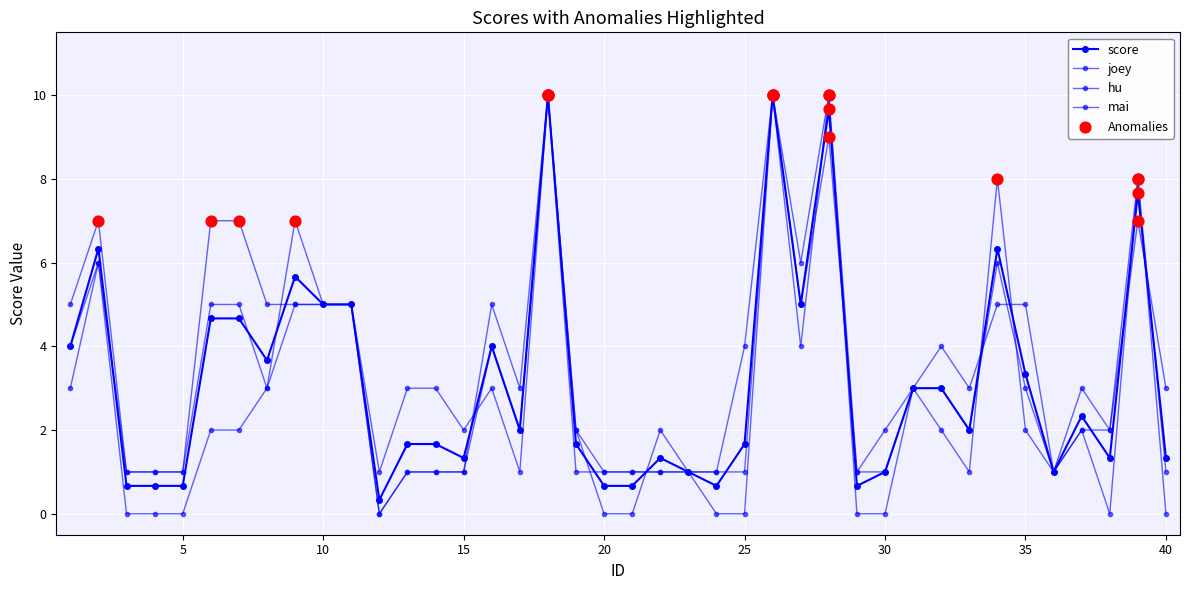

At how many categories does at least one series exceed 3?

18